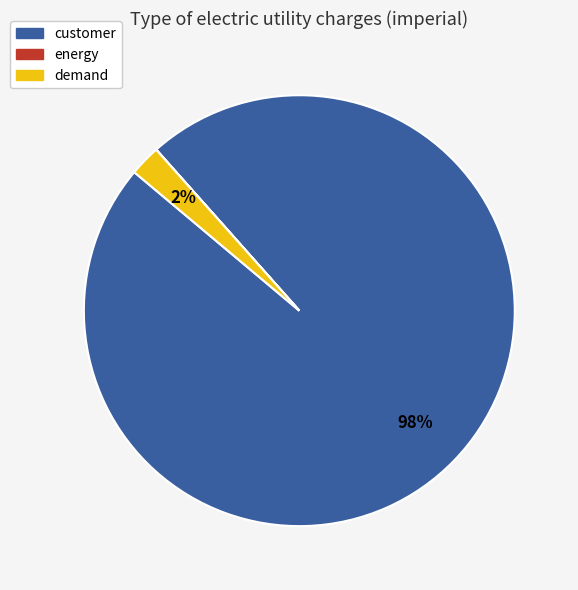

Which has a higher value, demand or customer?

customer